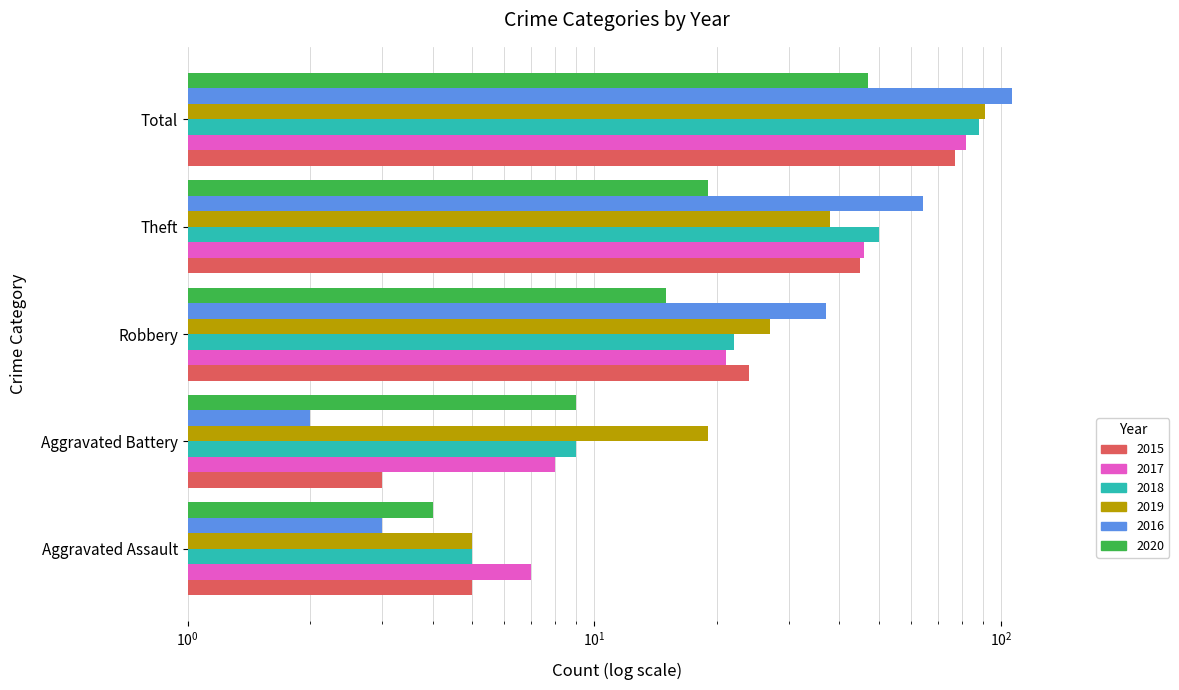

What is the difference between the second highest and second lowest values in the 2017 series?

38